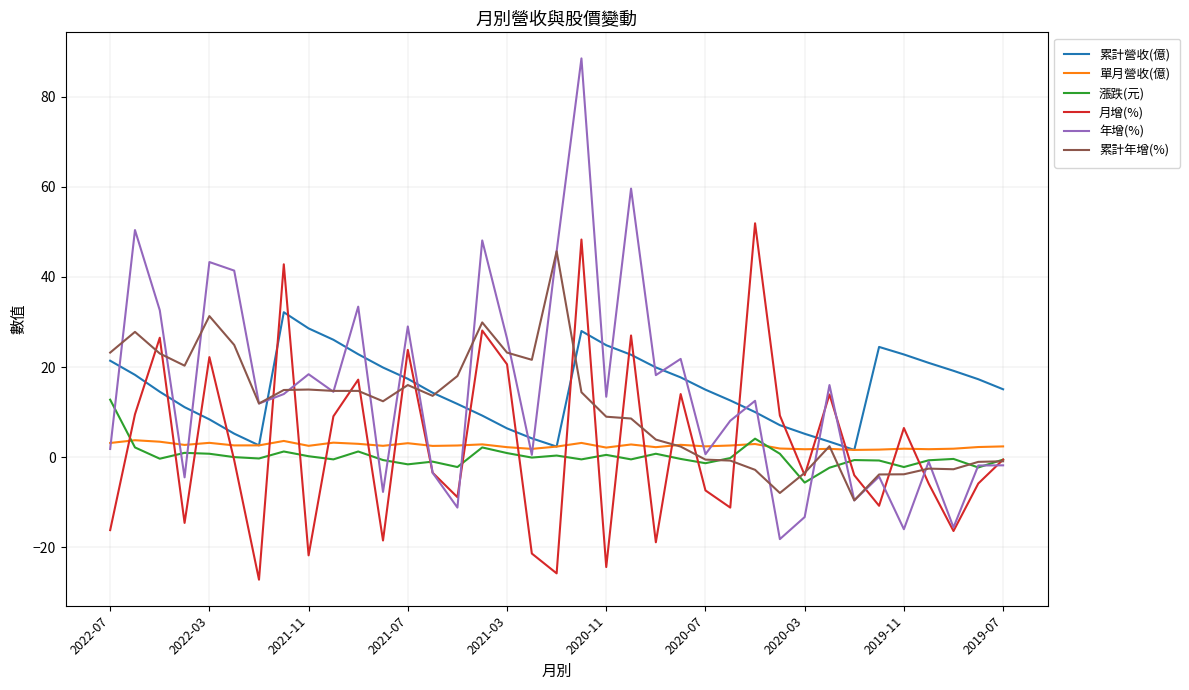

Does the chart have visible grid lines?

Yes